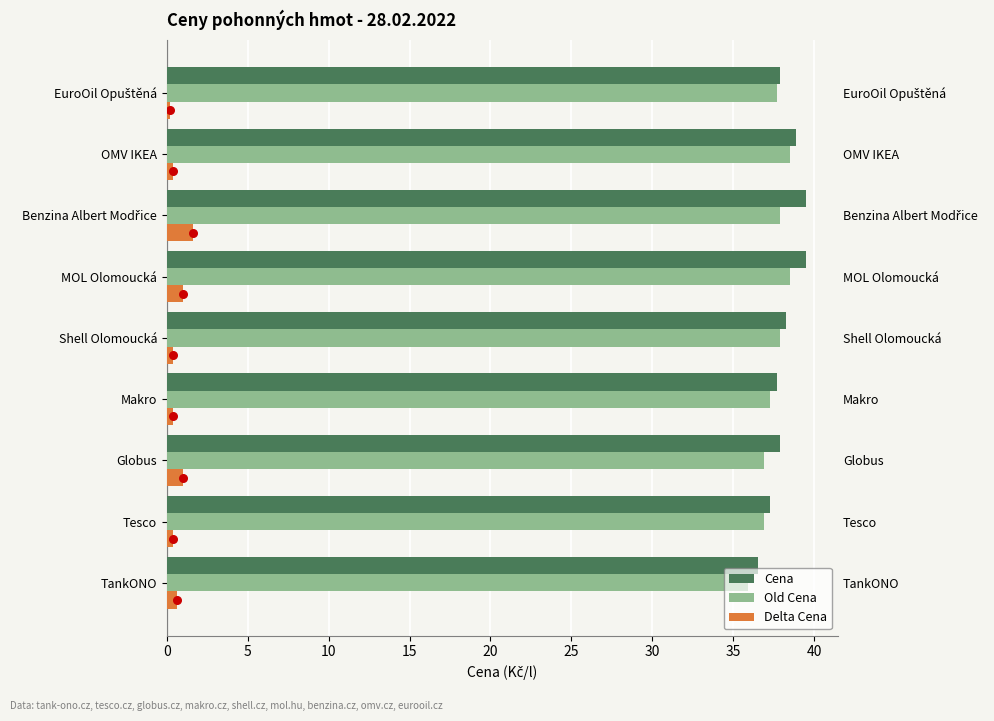

Which series reaches the maximum Y coordinate?

Cena